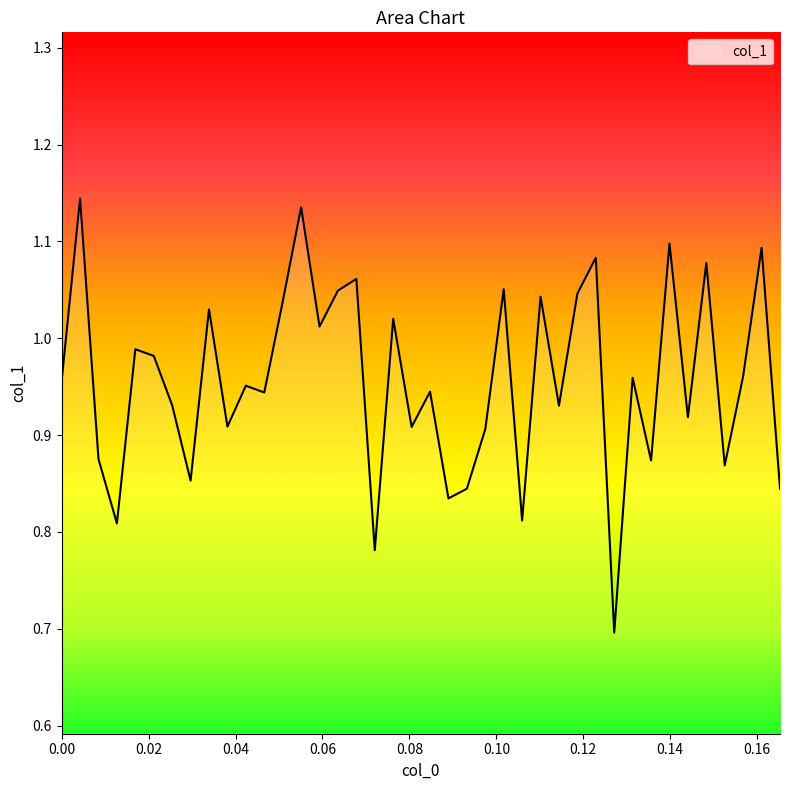

How many lines are shown in the chart?

1